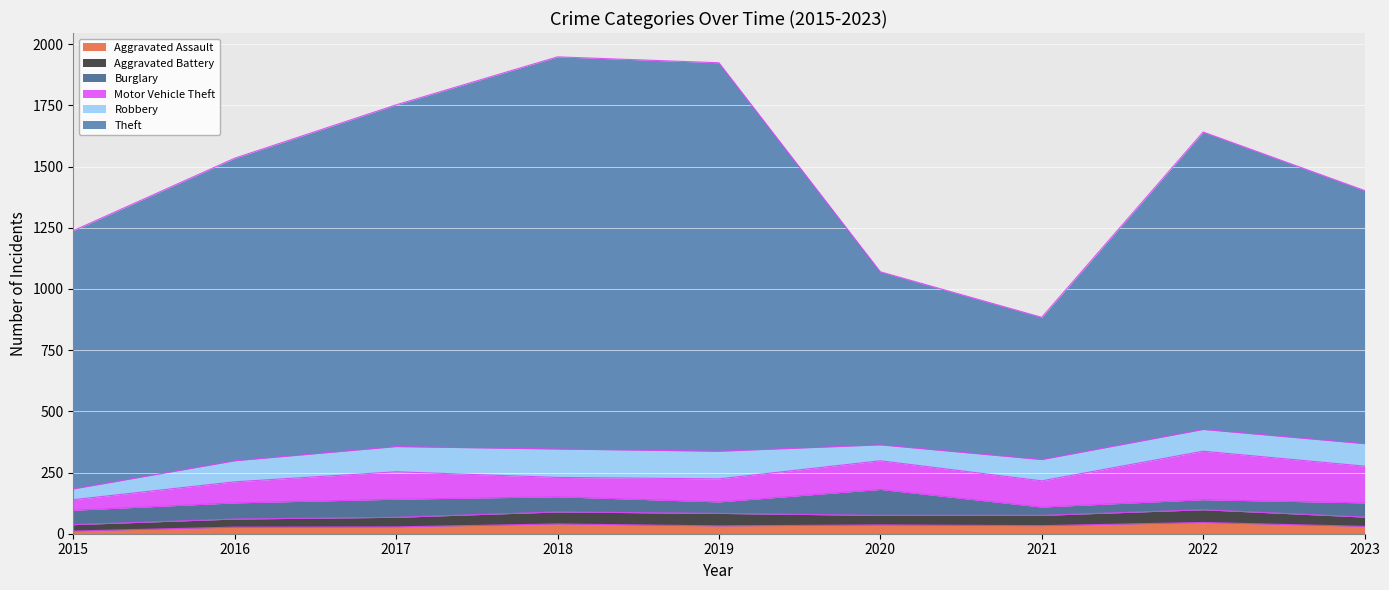

The Aggravated Assault series shows 33 at 2021. True or false?

True